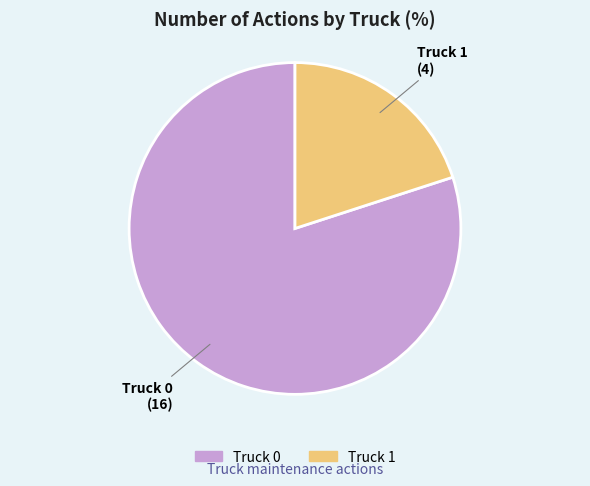

How many segments does this pie chart have?

2